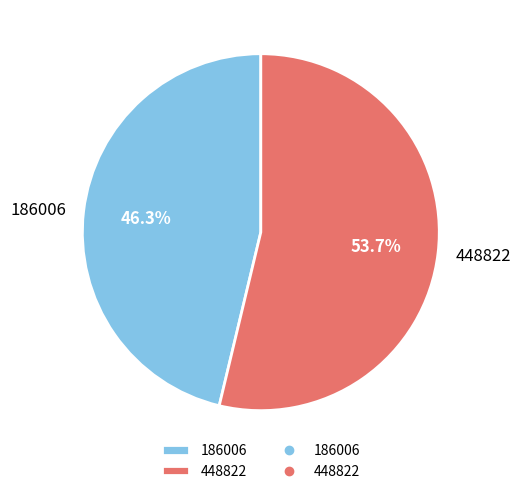

To the nearest percent, what portion does 448822 represent?

54%